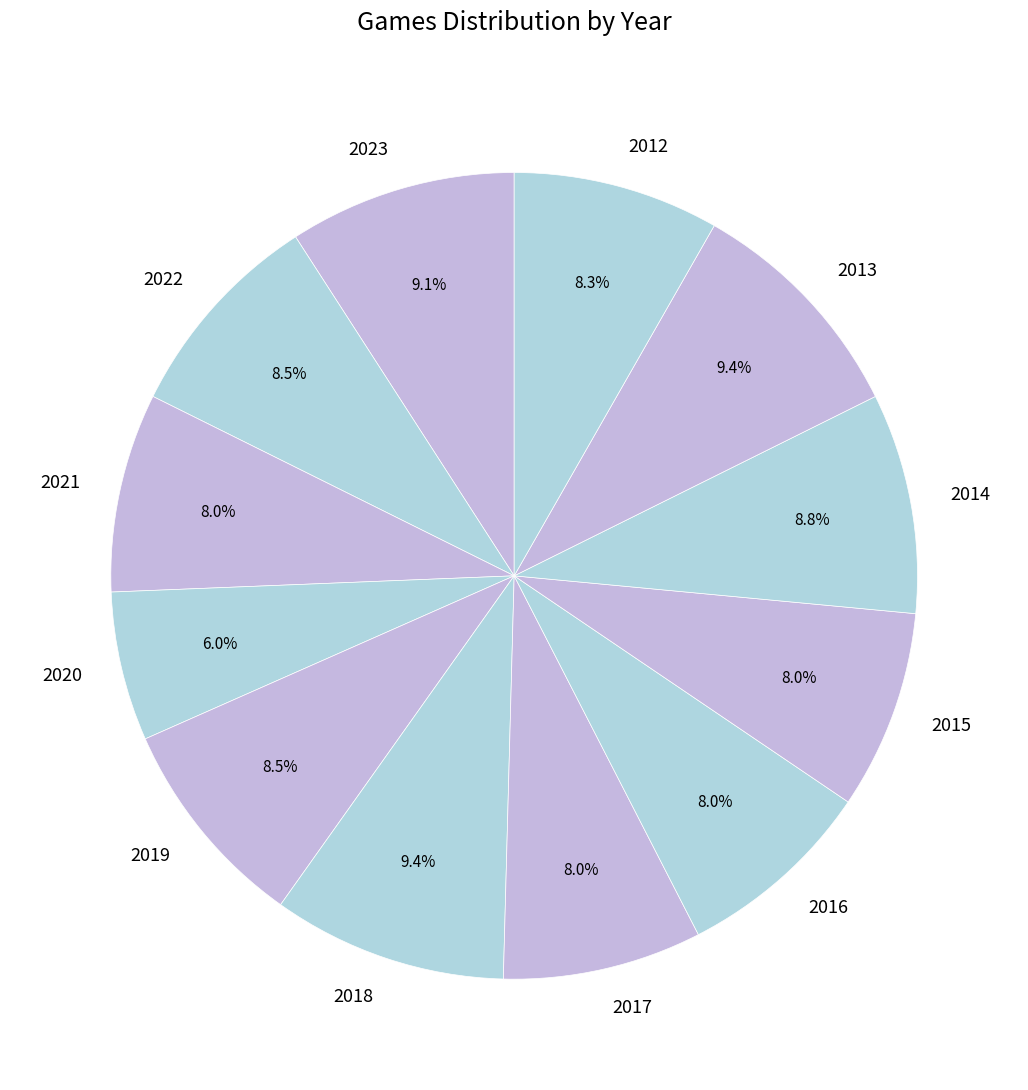

What percentage is NOT represented by 2021?

92.0%